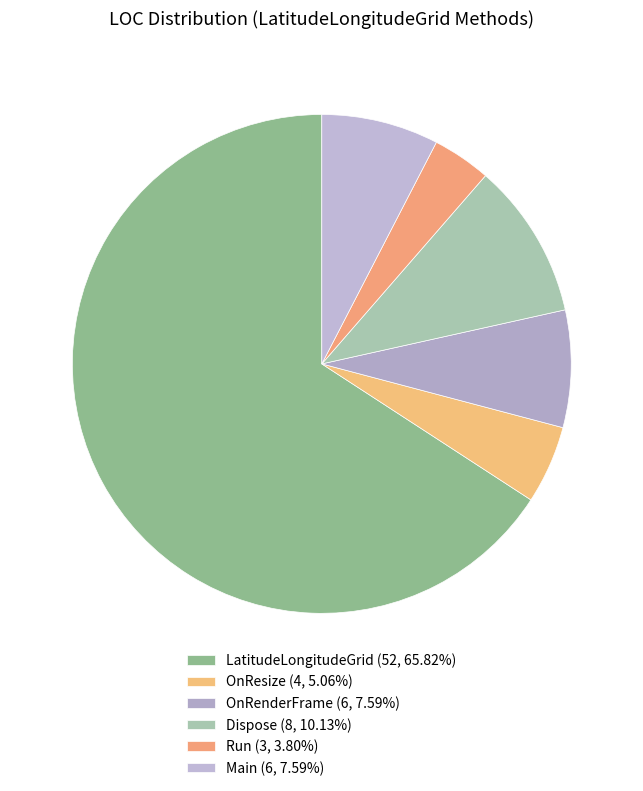

To the nearest percent, what portion does LatitudeLongitudeGrid represent?

66%